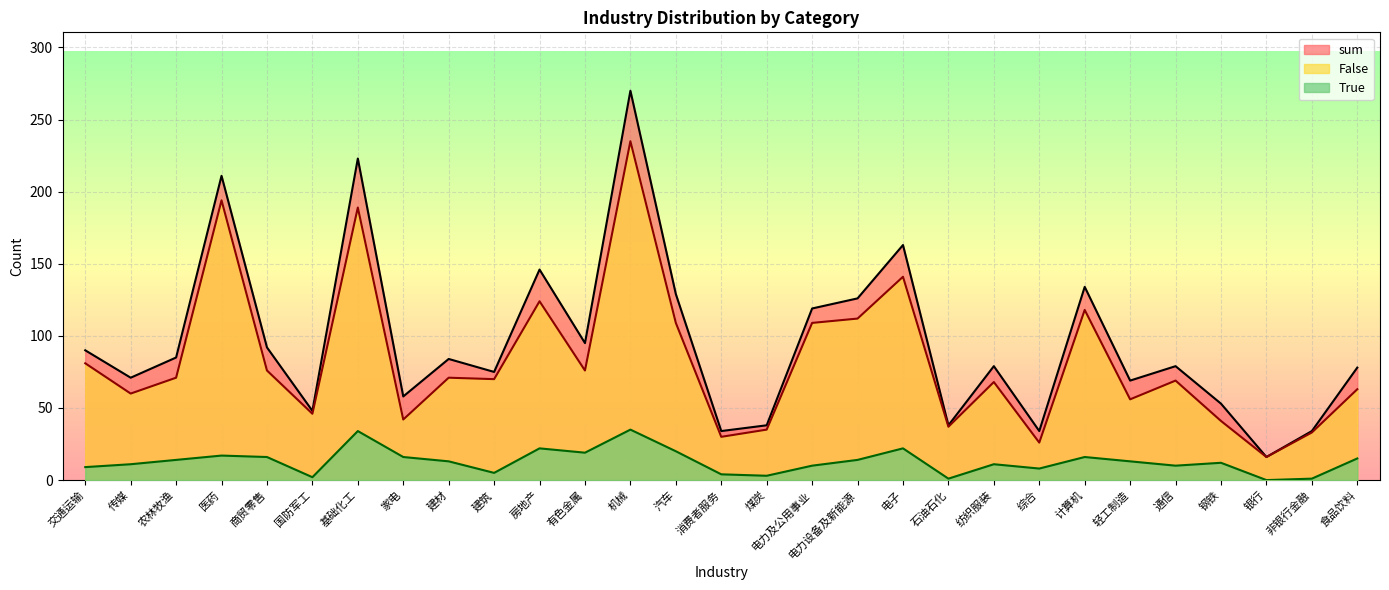

True or false: sum and False cross at least once.

False